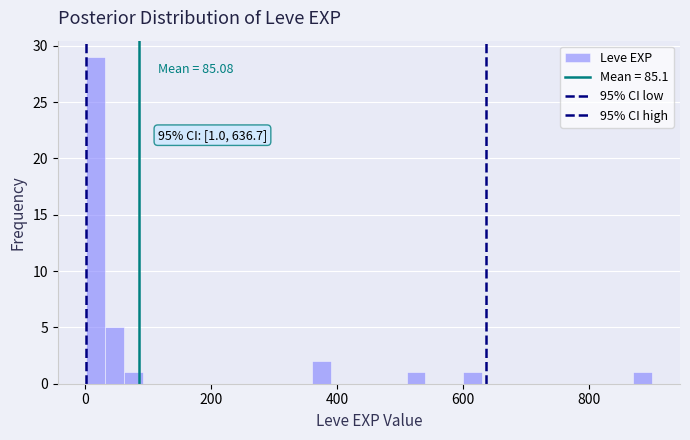

Around what value on the x-axis is the tallest bar? Give the approximate position of its centre, as read against the axis.

20